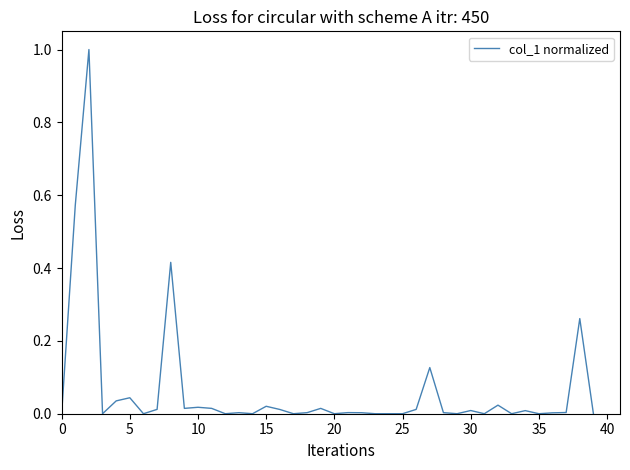

What is the greatest value displayed?

1.0